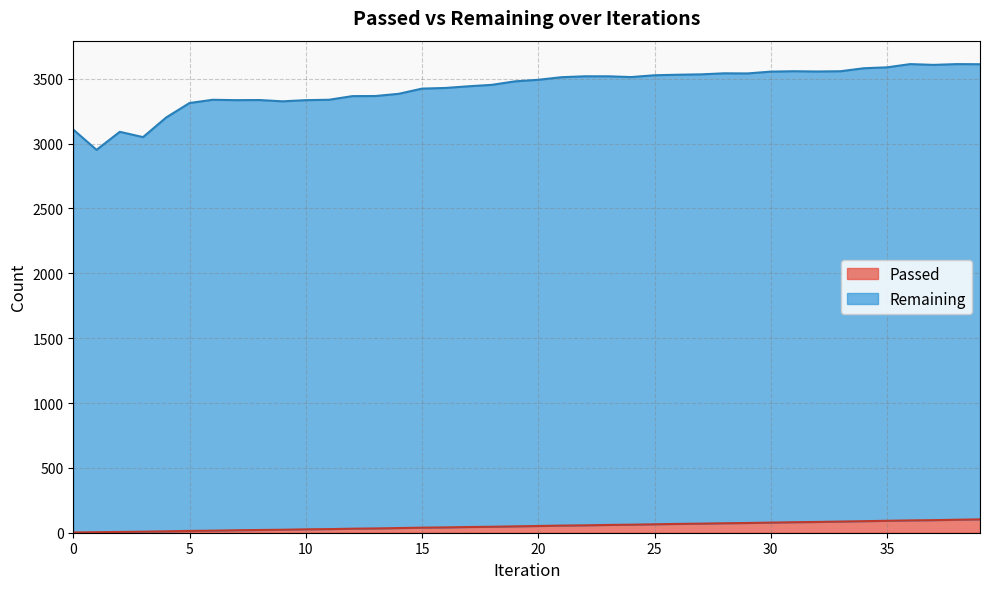

How many categories are shown in the chart?

40